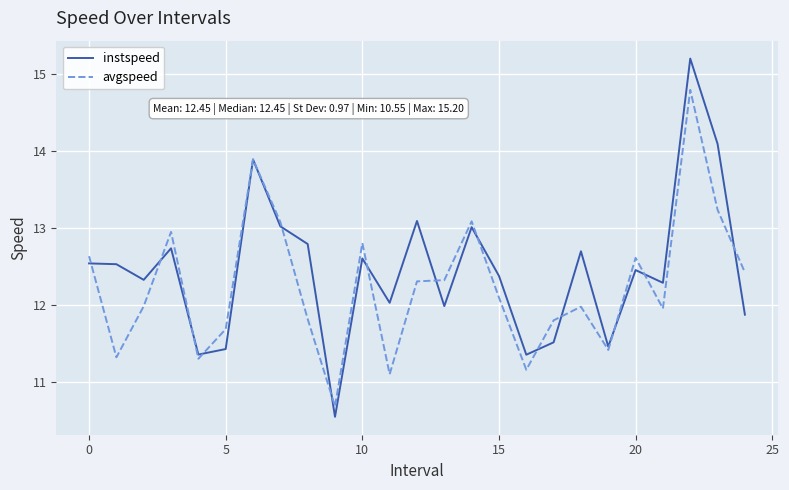

Which series has the widest spread of values?

instspeed